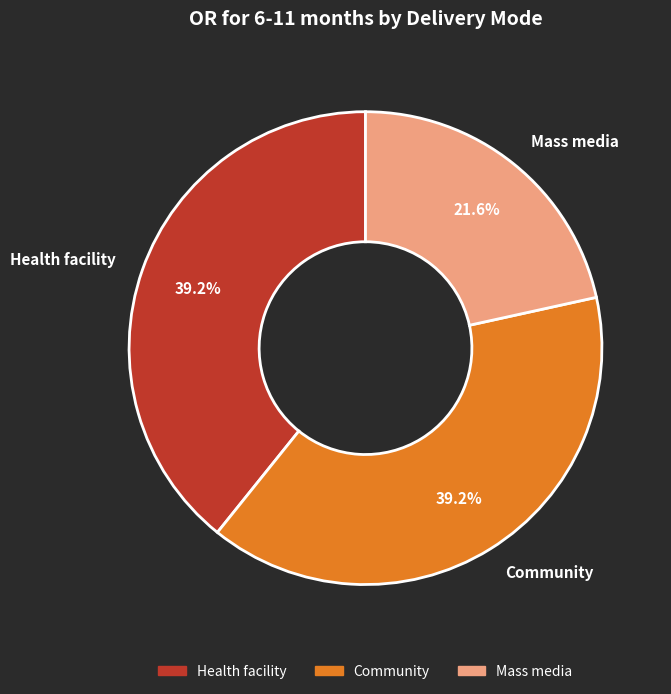

How much of the chart is everything except Mass media?

78.4%